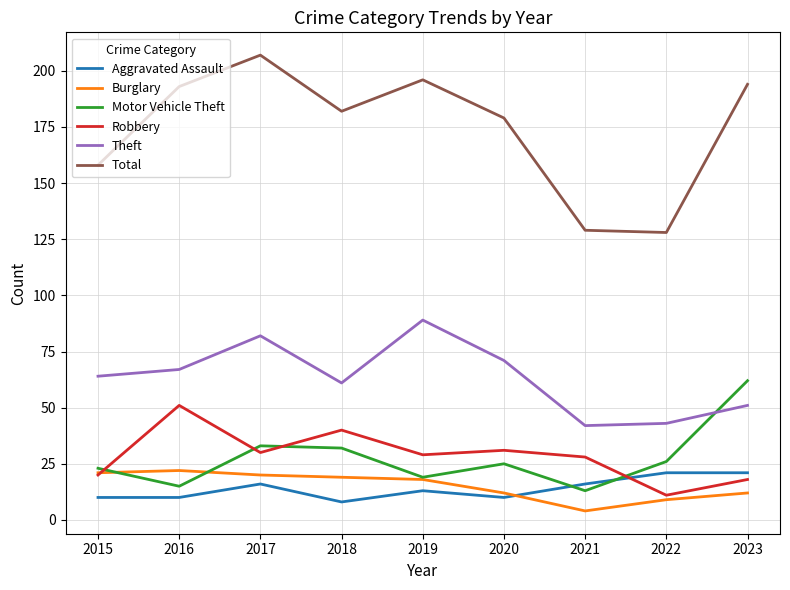

True or false: Motor Vehicle Theft and Total intersect in this chart.

False